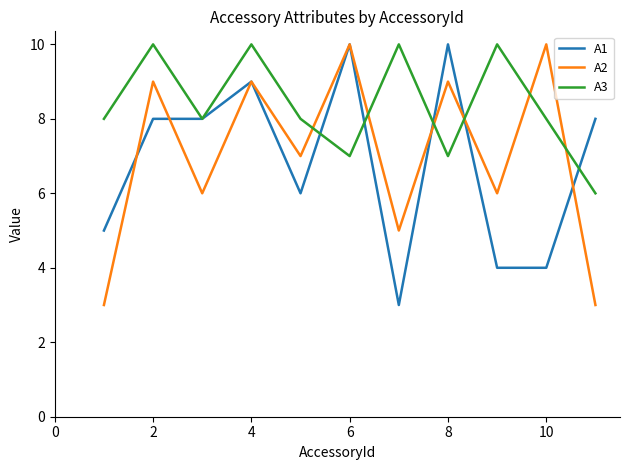

What is the maximum value shown in the chart?

10